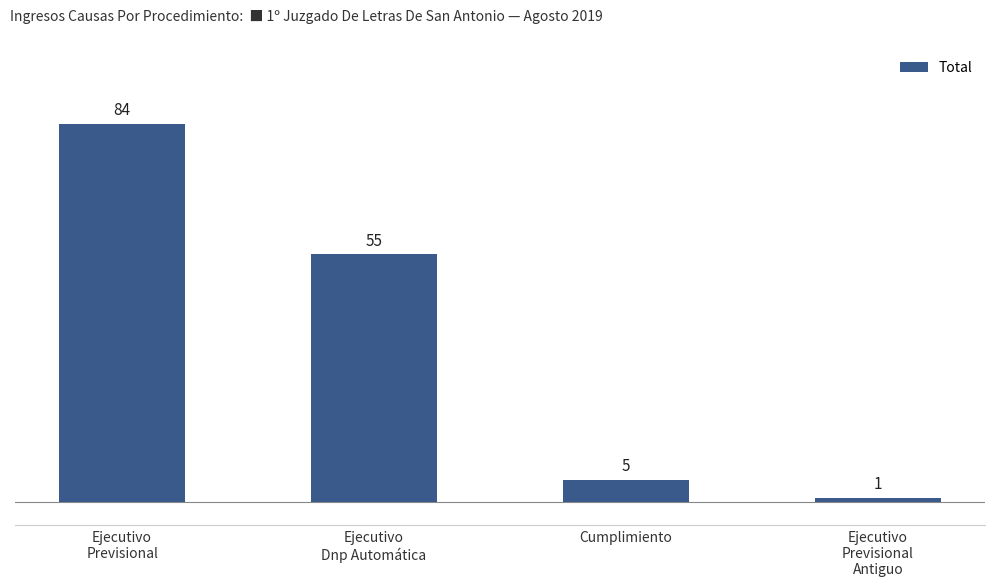

Which has a higher value, Ejecutivo
Previsional or Ejecutivo
Dnp Automática?

Ejecutivo
Previsional